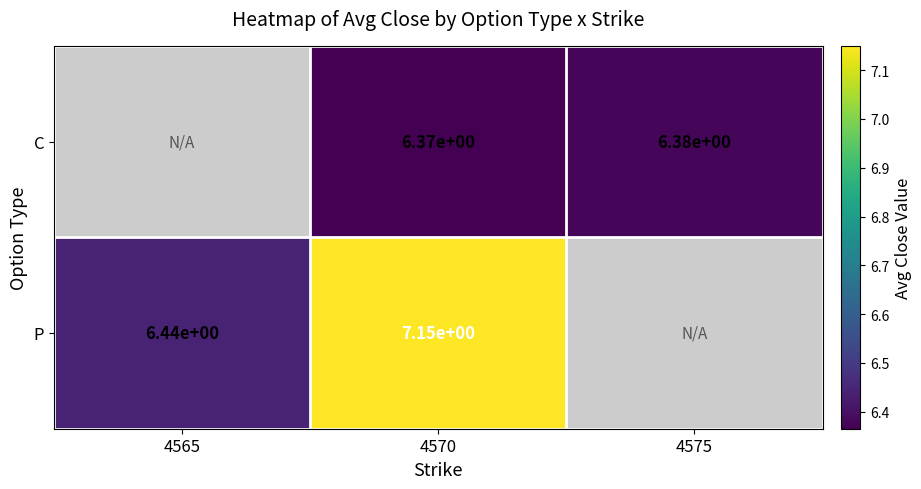

The value of C at 4570 is 4.4. True or false?

False